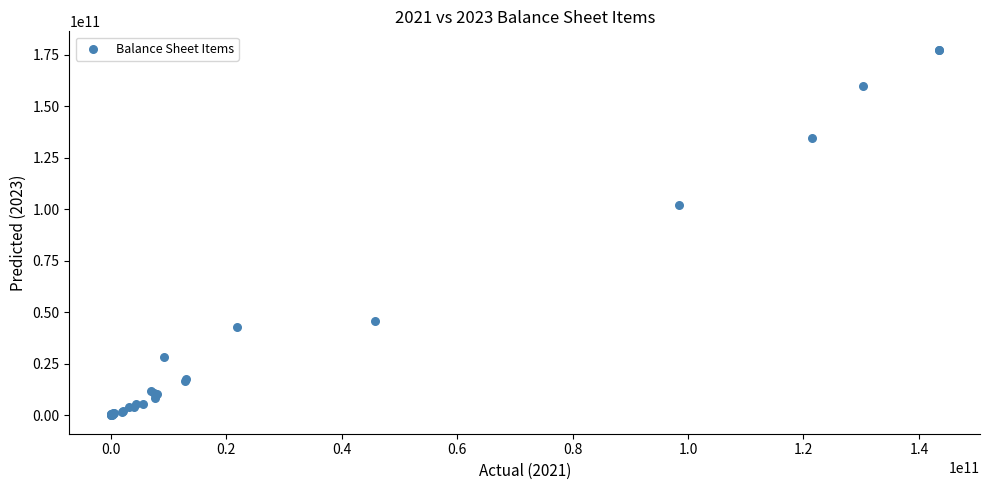

What Y value in the scatter plot is closest to 88729259443?

101894836943